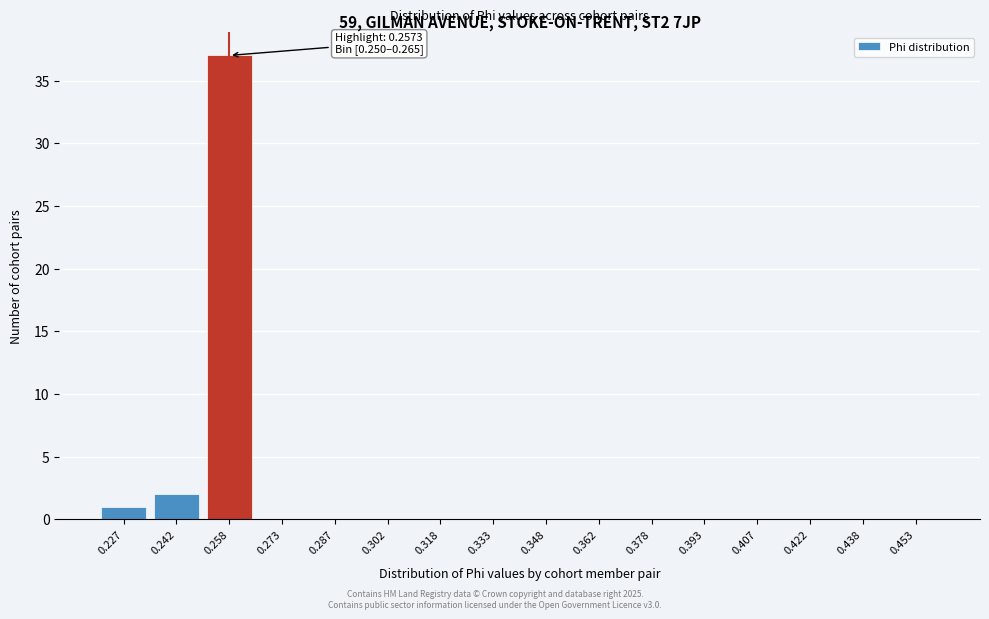

Reading right to left, transcribe all the data shown in this chart.

0.453=0	0.438=0	0.422=0	0.407=0	0.393=0	0.378=0	0.362=0	0.348=0	0.333=0	0.318=0	0.302=0	0.287=0	0.273=0	0.258=37	0.242=2	0.227=1